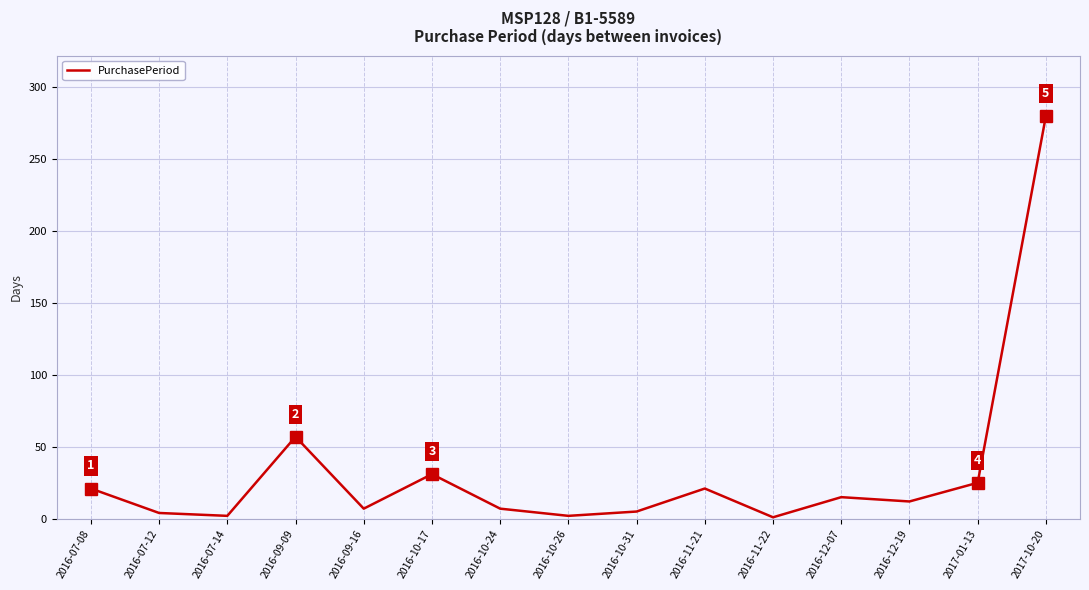

At which label is the value closest to 140?

2016-09-09